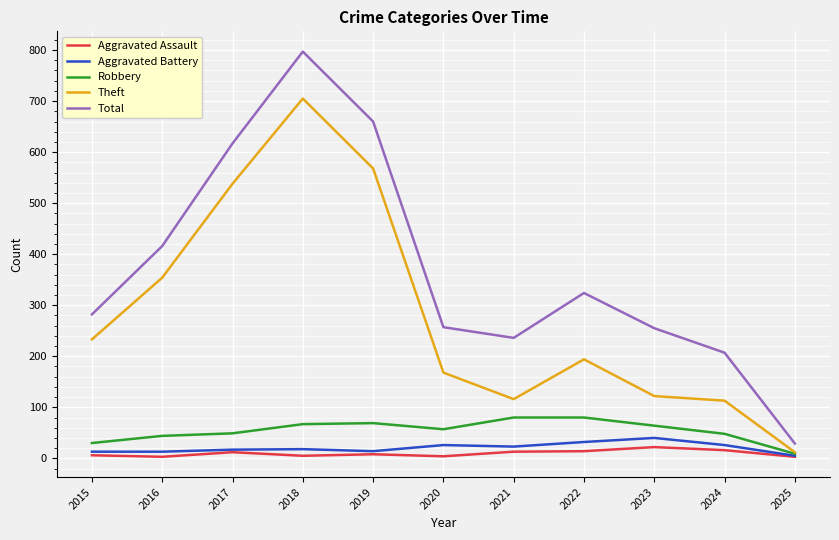

How many distinct data groups are displayed?

5